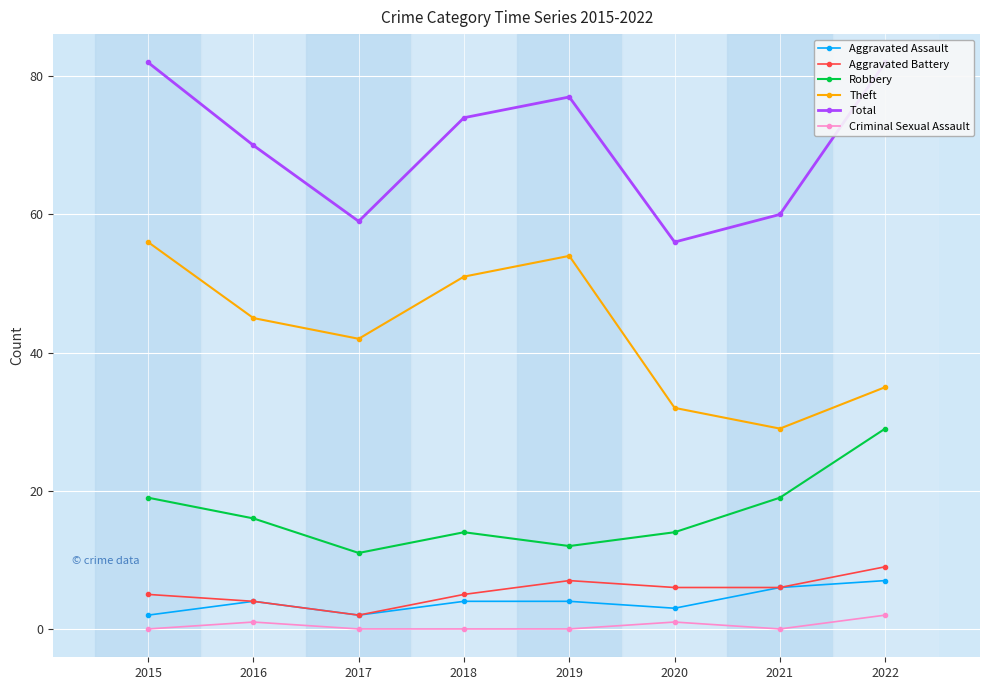

True or false: Aggravated Assault has more than 1 points higher than both neighbors.

False